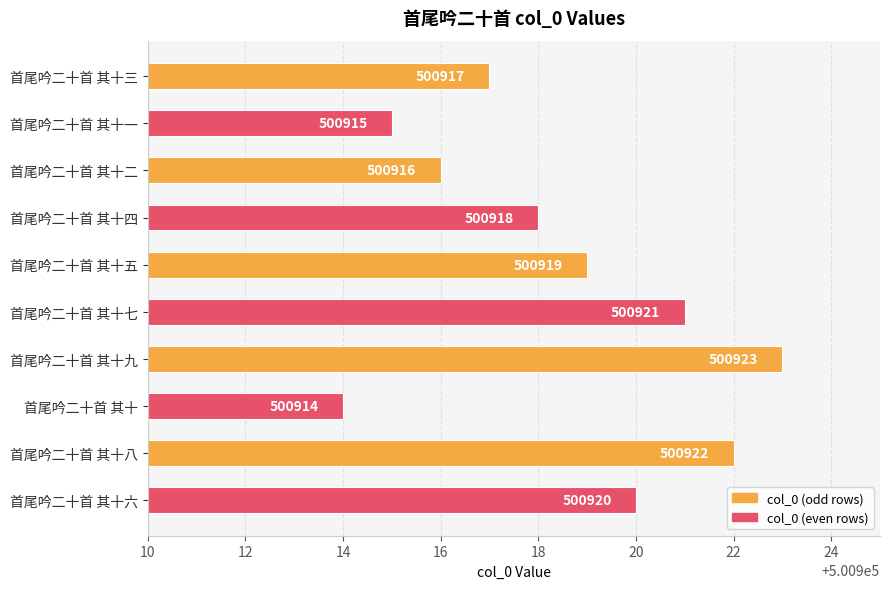

Reading top to bottom, extract all data points from this chart.

500917	500915	500916	500918	500919	500921	500923	500914	500922	500920